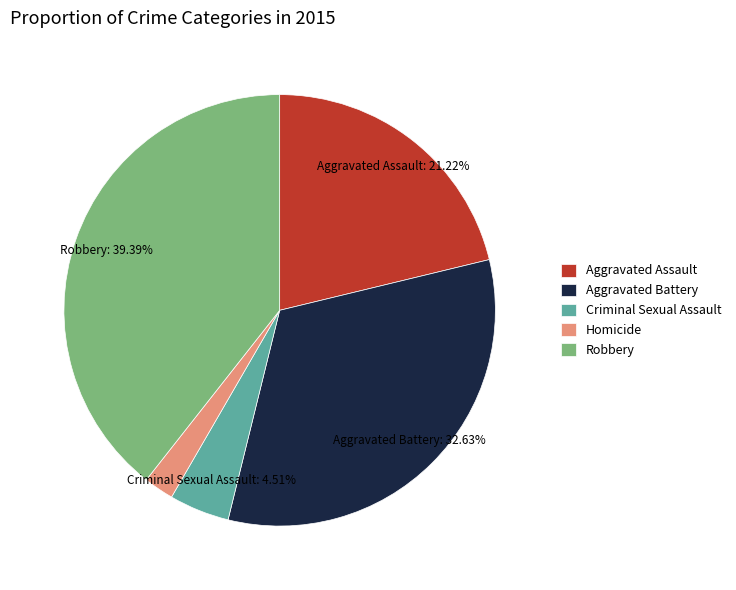

Which slice is the largest?

Robbery